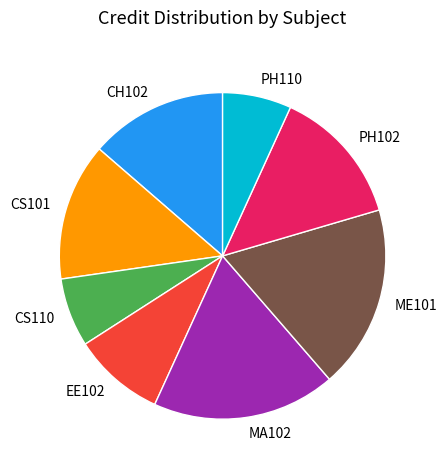

Which has a higher value, PH110 or PH102?

PH102